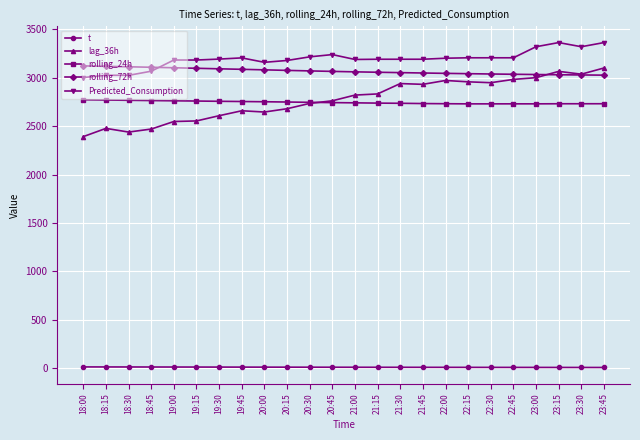

What is the average value of the t series?

9.5